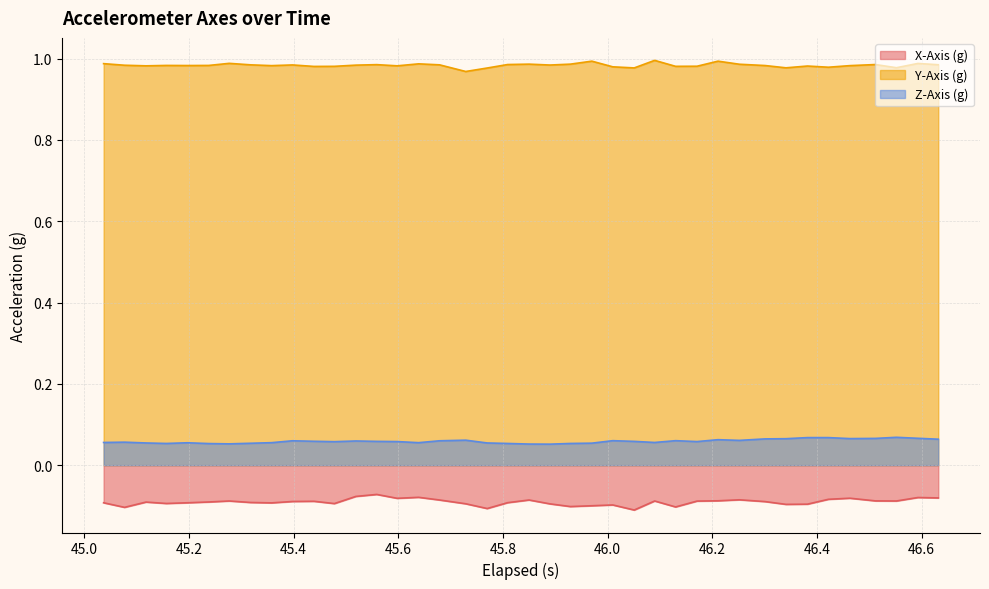

What is the value of the Y-Axis (g) point at the 32nd from the left?

1.0